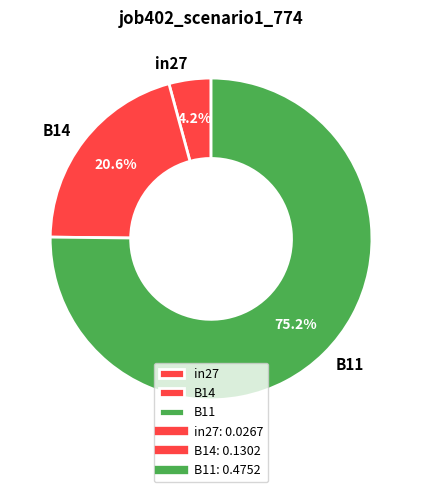

Which category accounts for the majority?

B11